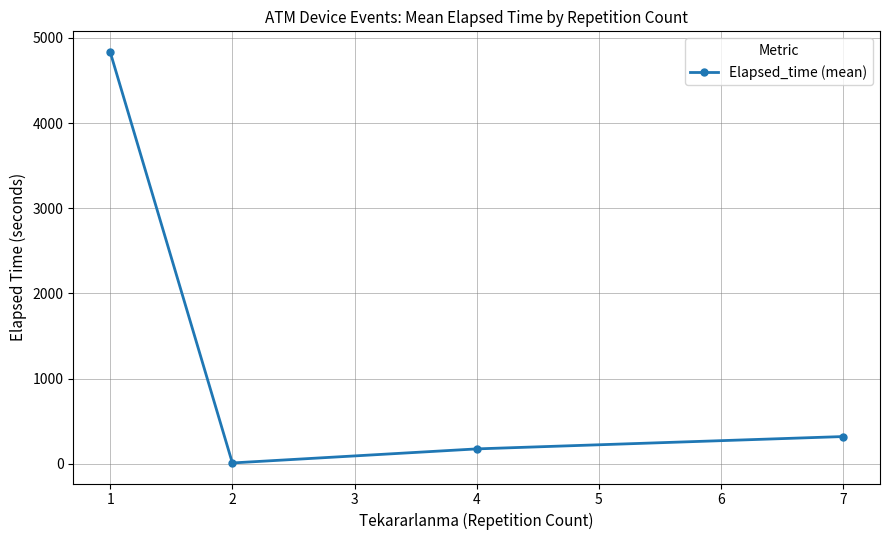

At which category does the data reach its first local valley?

2